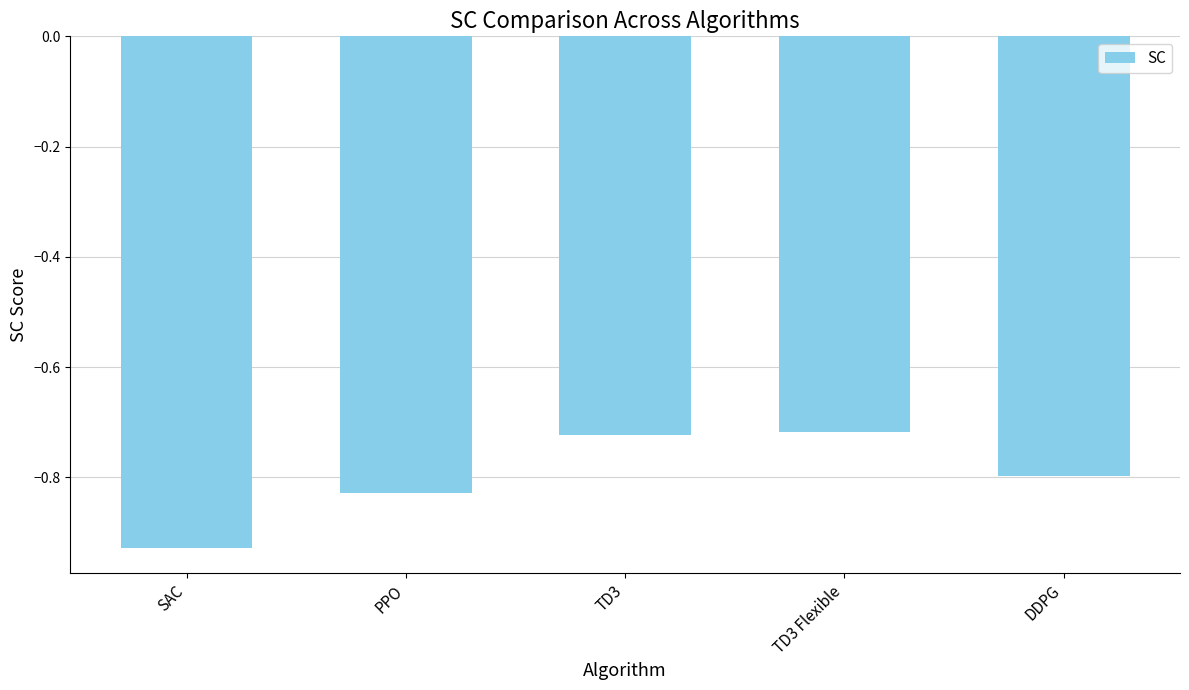

Are the bars grouped side by side (vs. stacked)?

No